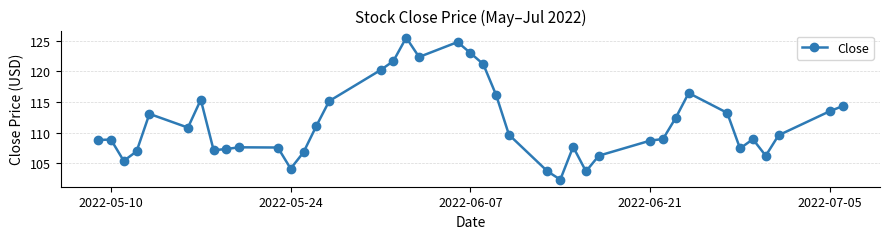

Is this an area chart (filled region under the line)?

No